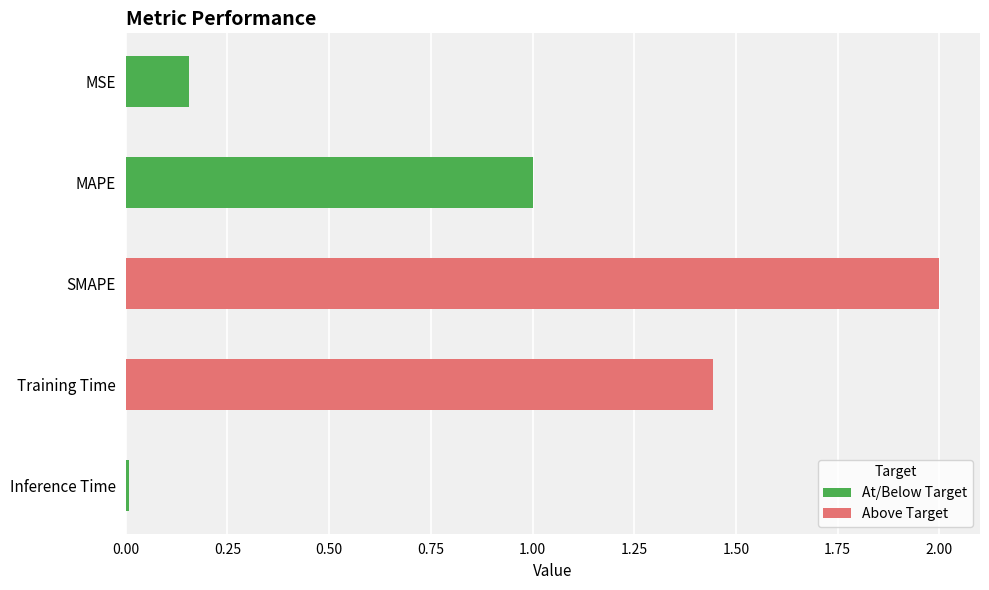

Where is the data nearest to the value 1?

MAPE